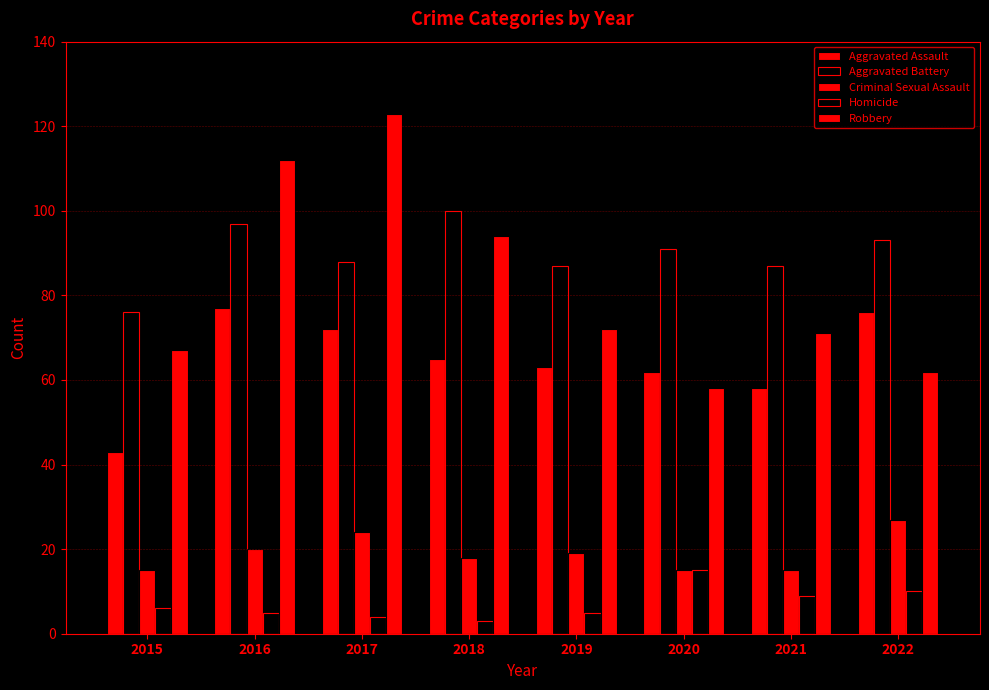

What is the sum of the Criminal Sexual Assault values at 2018 and 2021?

33